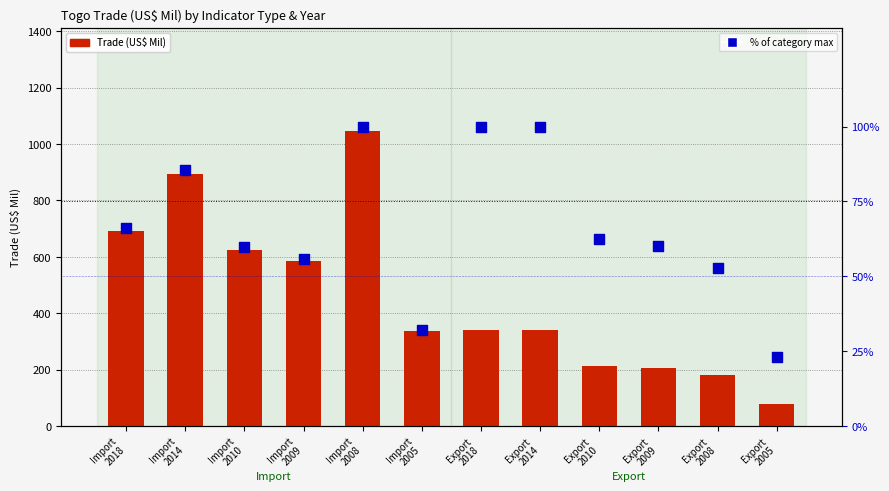

Which series has the largest total across all categories?

Trade (US$ Mil)